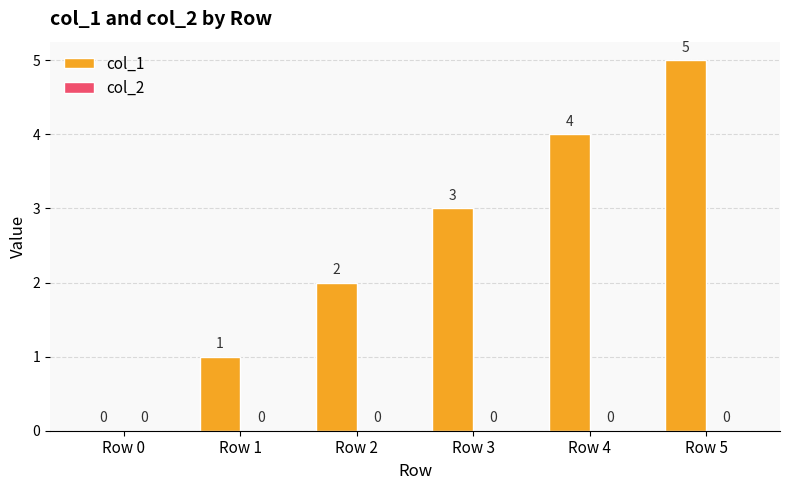

What is the sum of all values?

15